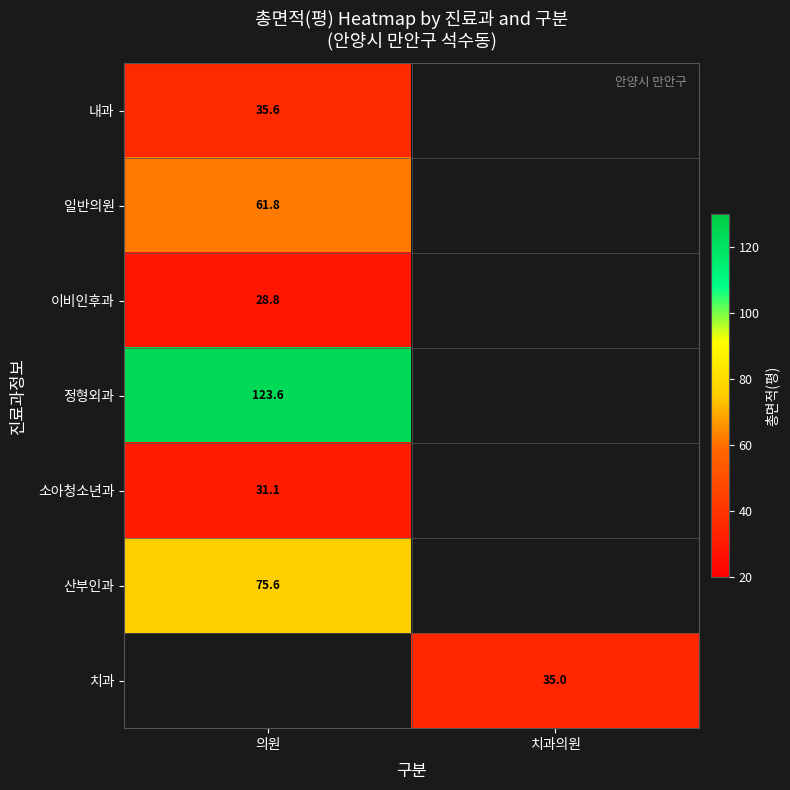

What is the greatest value displayed?

123.6